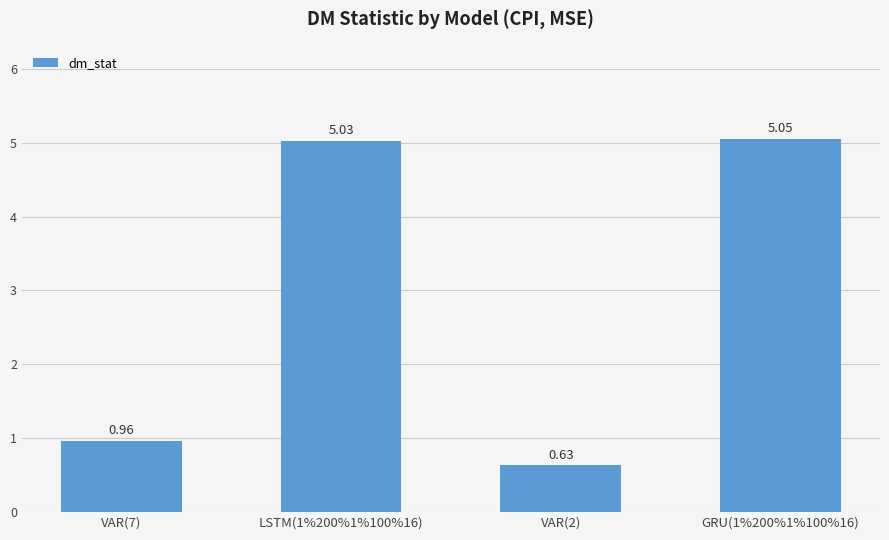

At which category does the chart reach its peak across all series?

GRU(1%200%1%100%16)